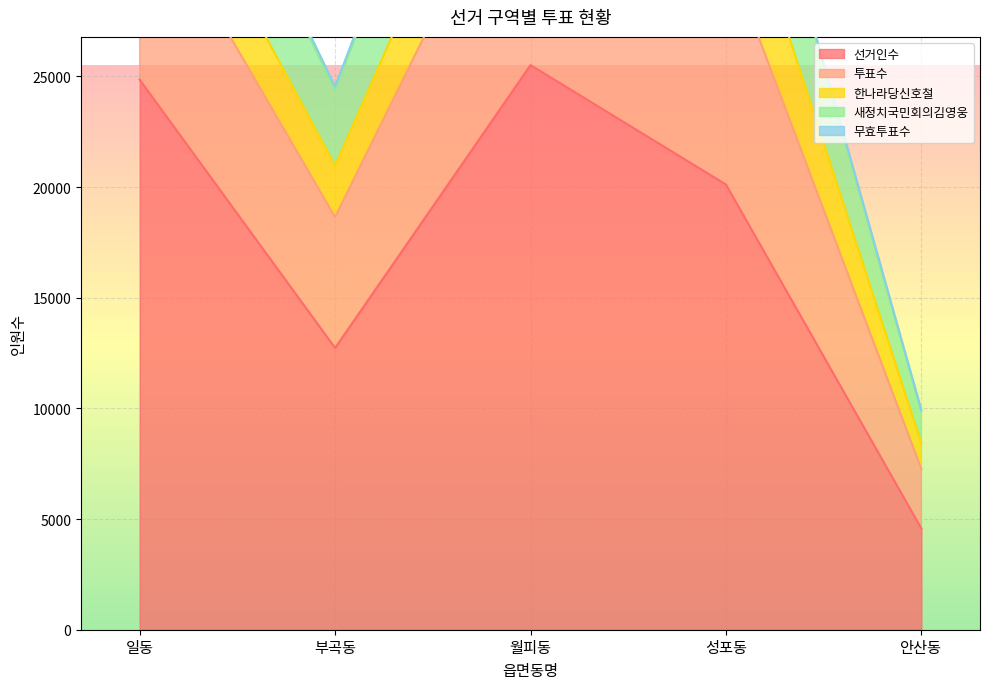

At which label does 선거인수 reach its minimum?

안산동